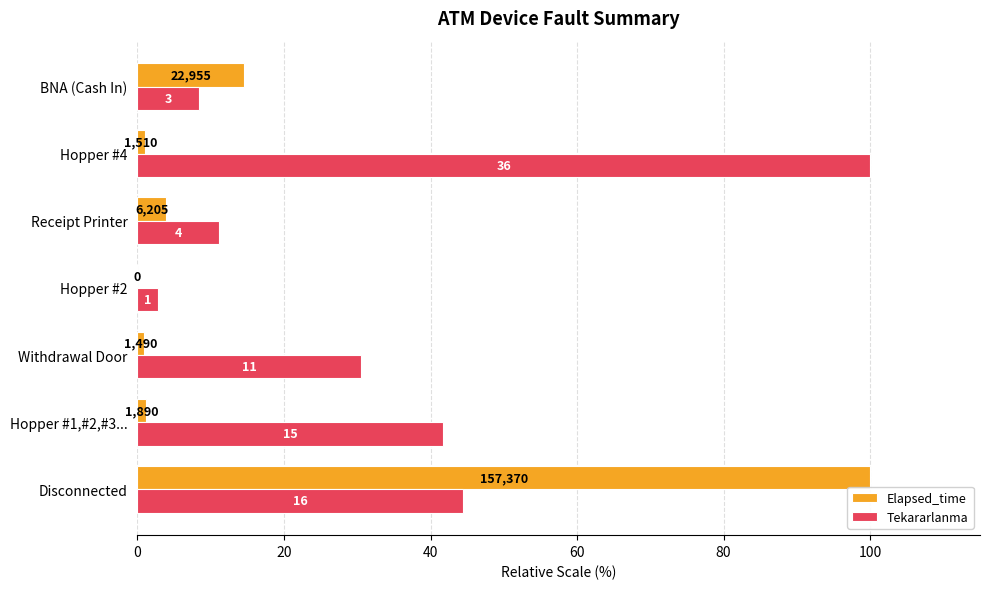

Reading left to right, extract all data points from this chart.

Elapsed_time: 100.0	1.2	0.9	0.0	3.9	1.0	14.6
Tekararlanma: 44.4	41.7	30.6	2.8	11.1	100.0	8.3